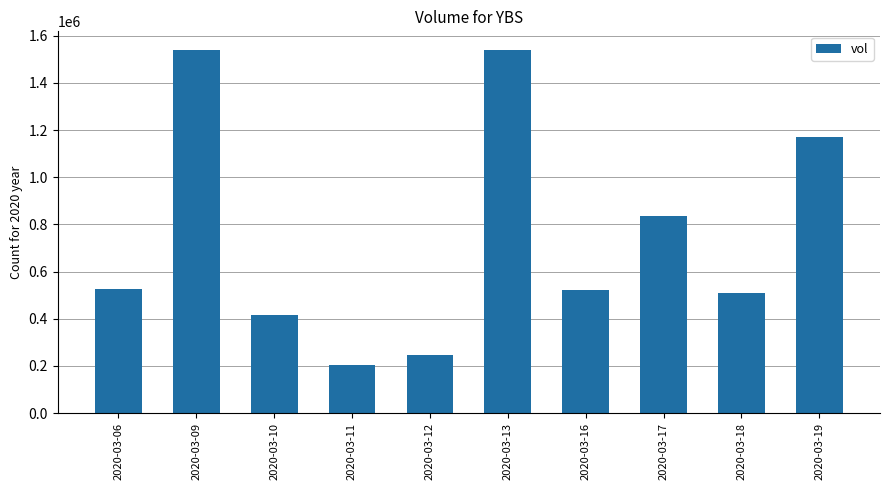

What is the average value?

750770